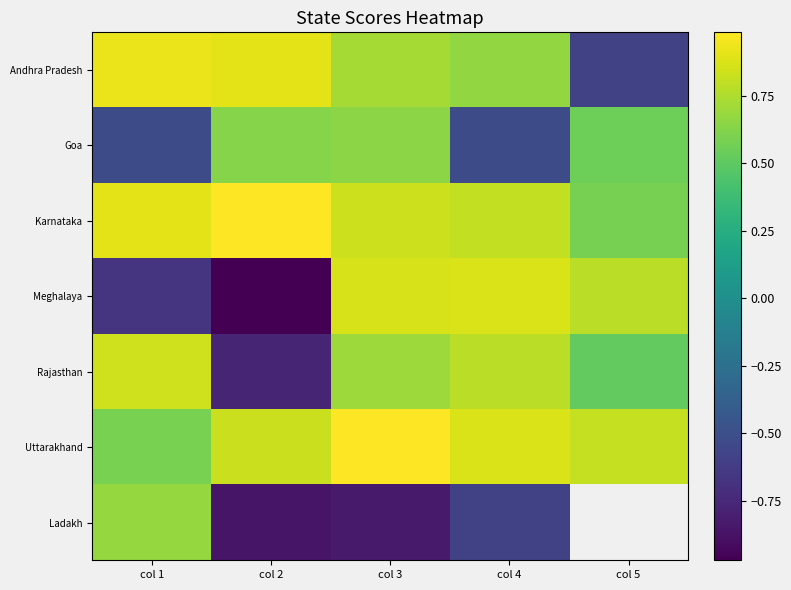

At which label does Ladakh first exceed 0?

col 1